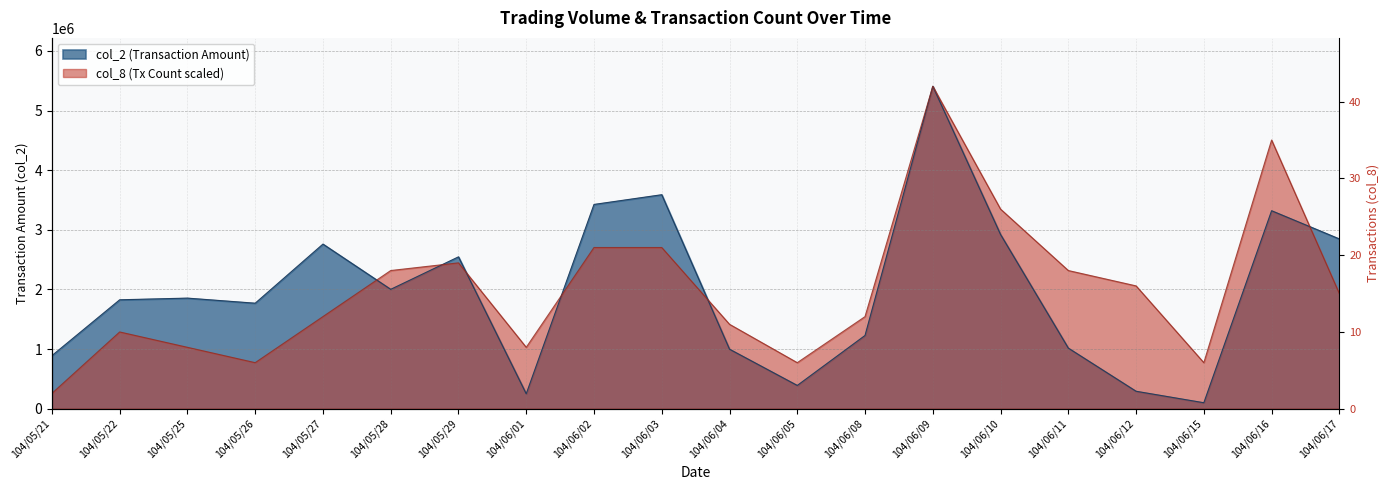

What is the greatest value displayed?

5408550